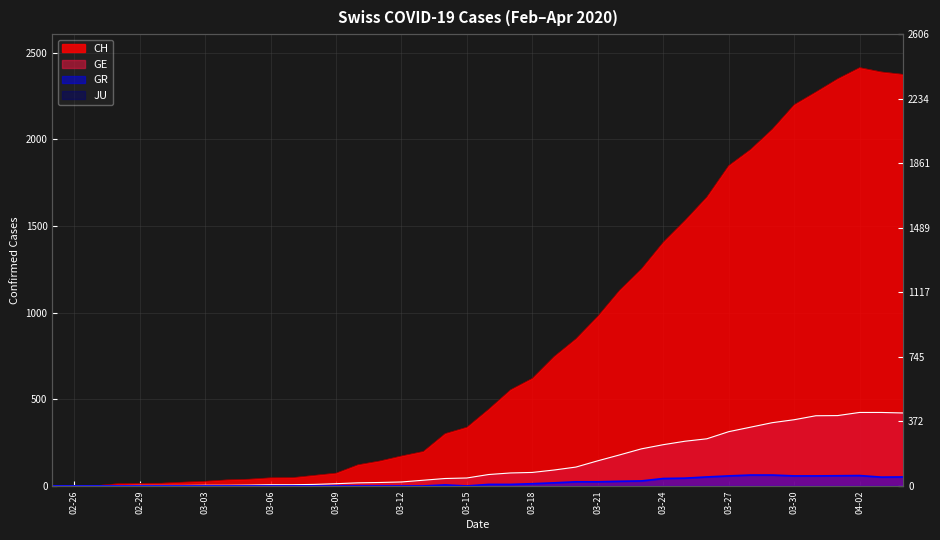

Which has a higher value, 2020-03-02 or 2020-03-29?

2020-03-29